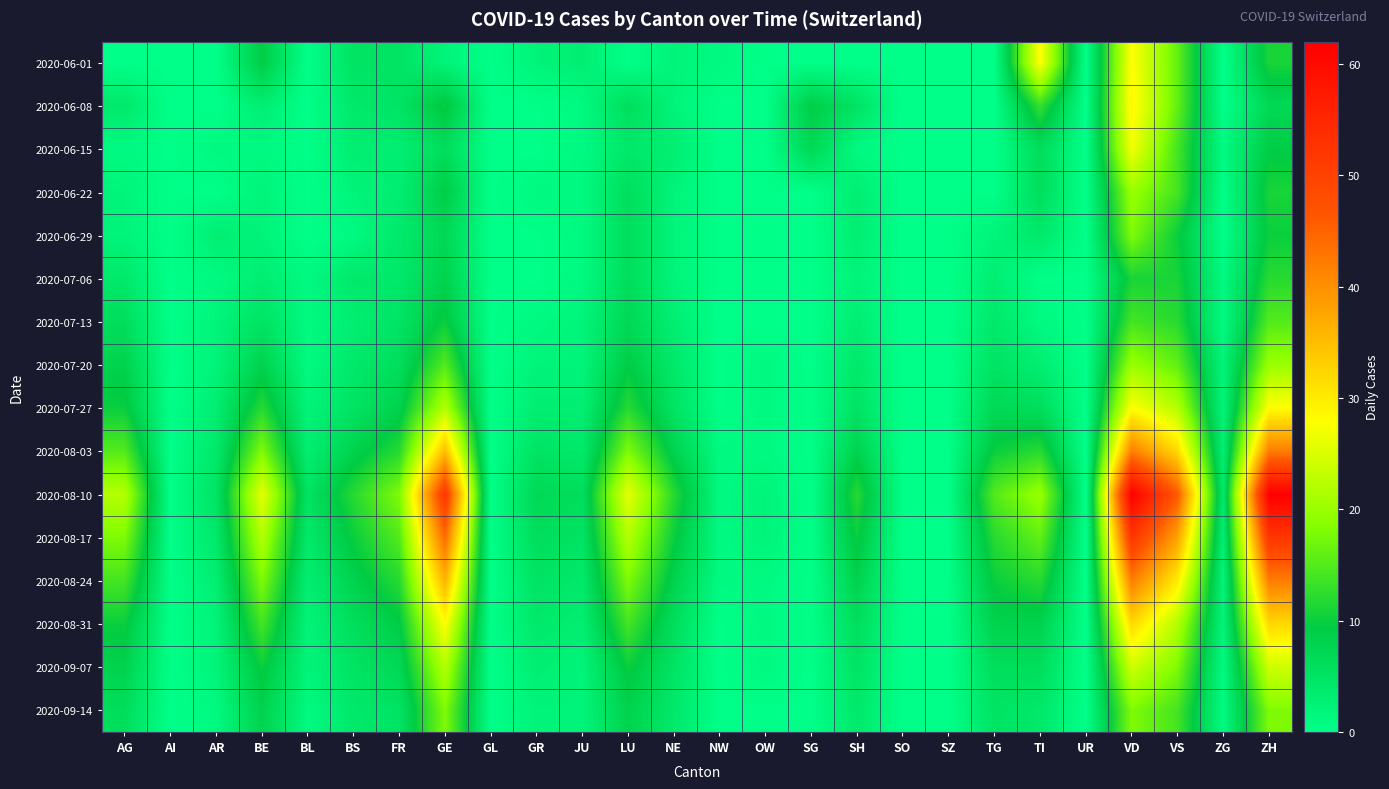

Rank the series at LU from highest to lowest value.

2020-08-10, 2020-08-17, 2020-08-03, 2020-08-24, 2020-08-31, 2020-07-27, 2020-09-07, 2020-07-20, 2020-09-14, 2020-07-13, 2020-06-08, 2020-06-22, 2020-06-29, 2020-07-06, 2020-06-15, 2020-06-01